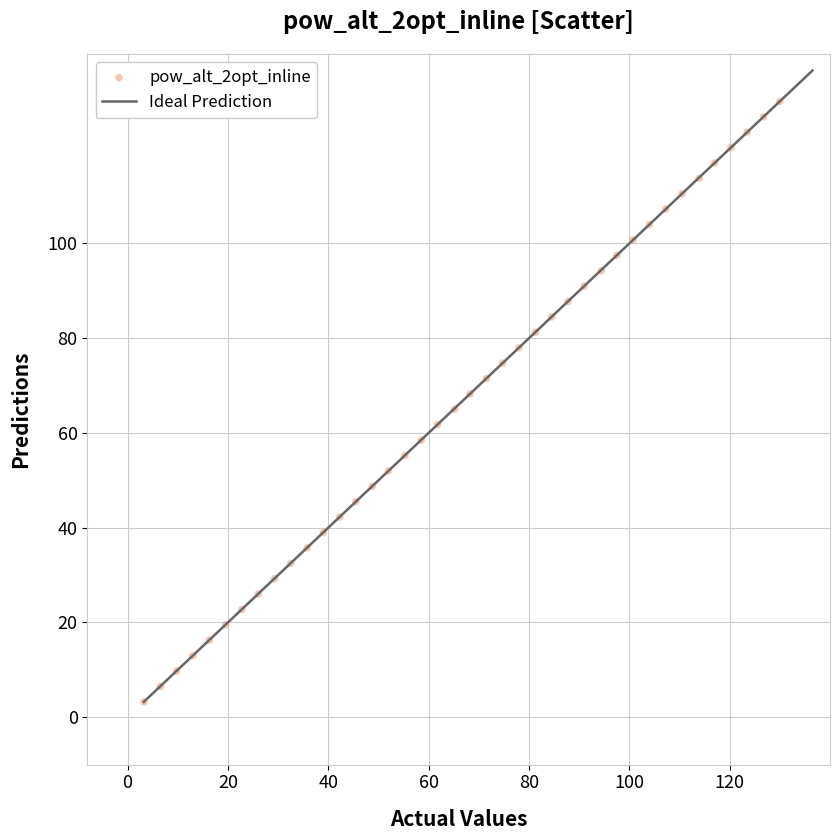

What is the range of X values (max minus min)?

126.7